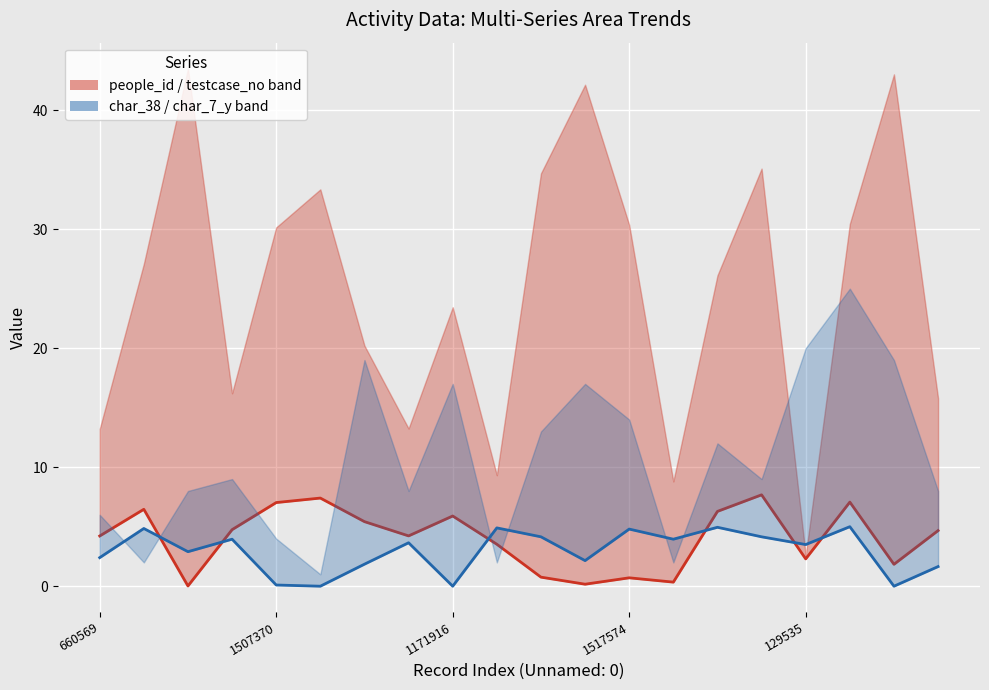

How many interior local valleys does the people_id (scaled) series have?

6